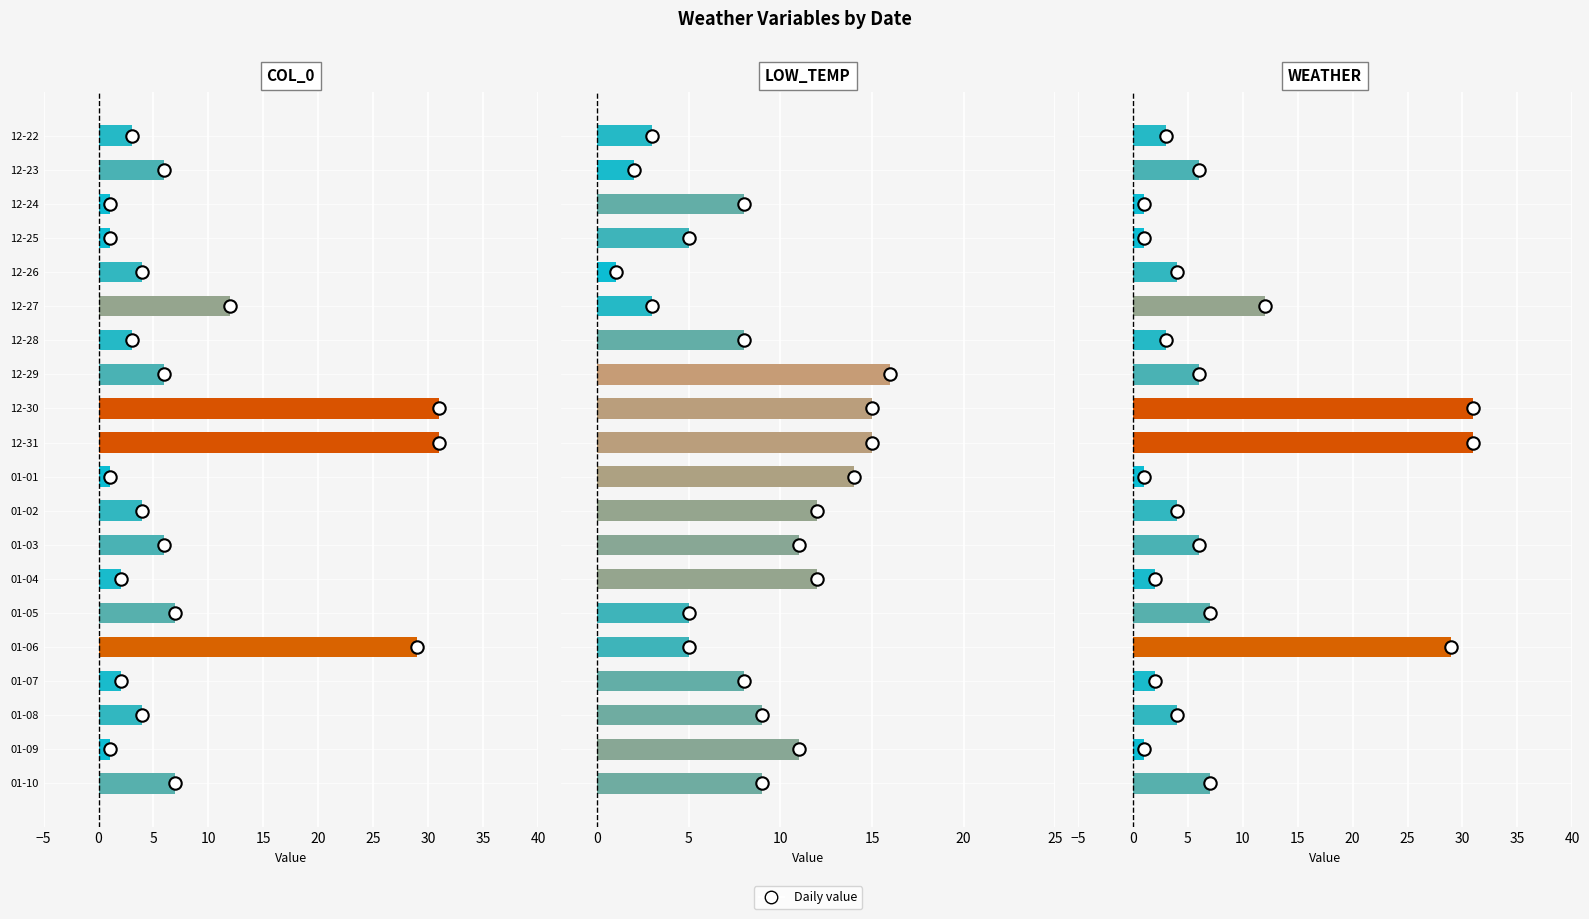

What is the total value across all series at 12-27?

27